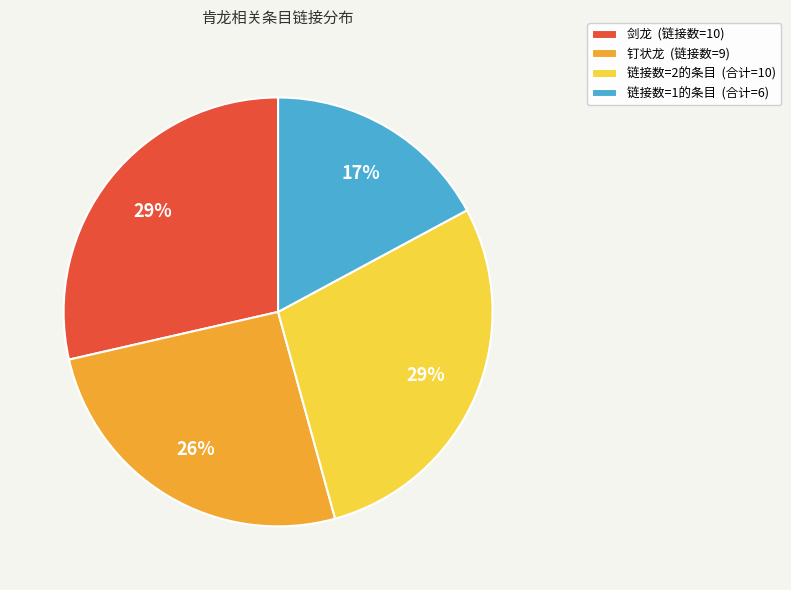

Count the number of slices in the pie.

4